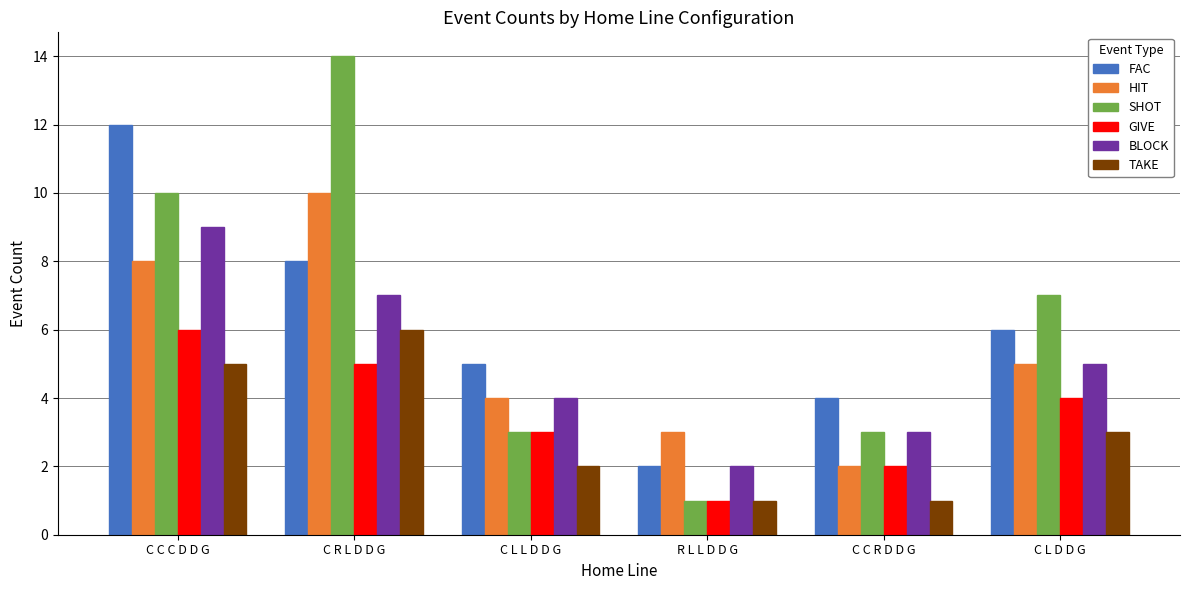

What is the spread (max minus min) of values at C C R D D G?

3